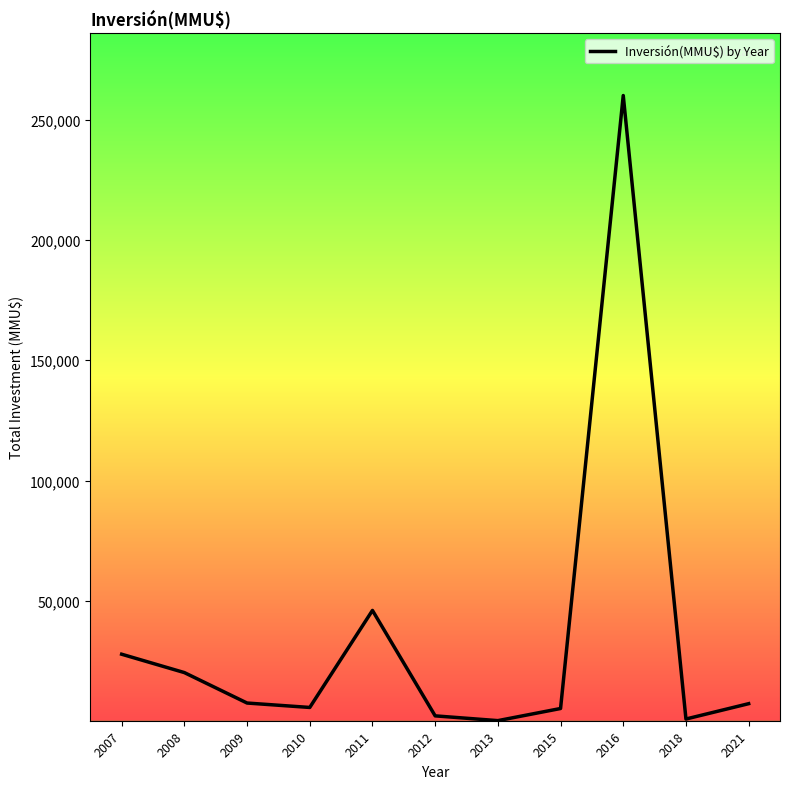

What is the difference between the values at 2016 and 2008?

239824